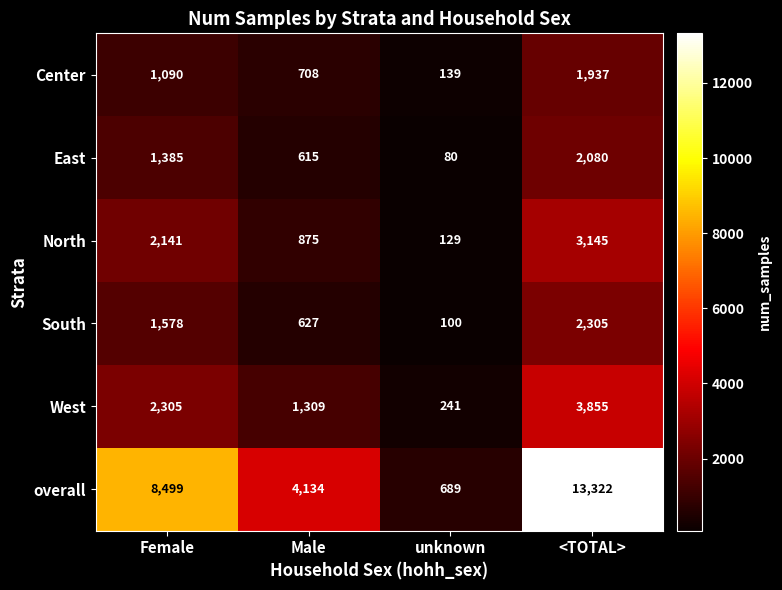

The value of West at Female is 800. True or false?

False